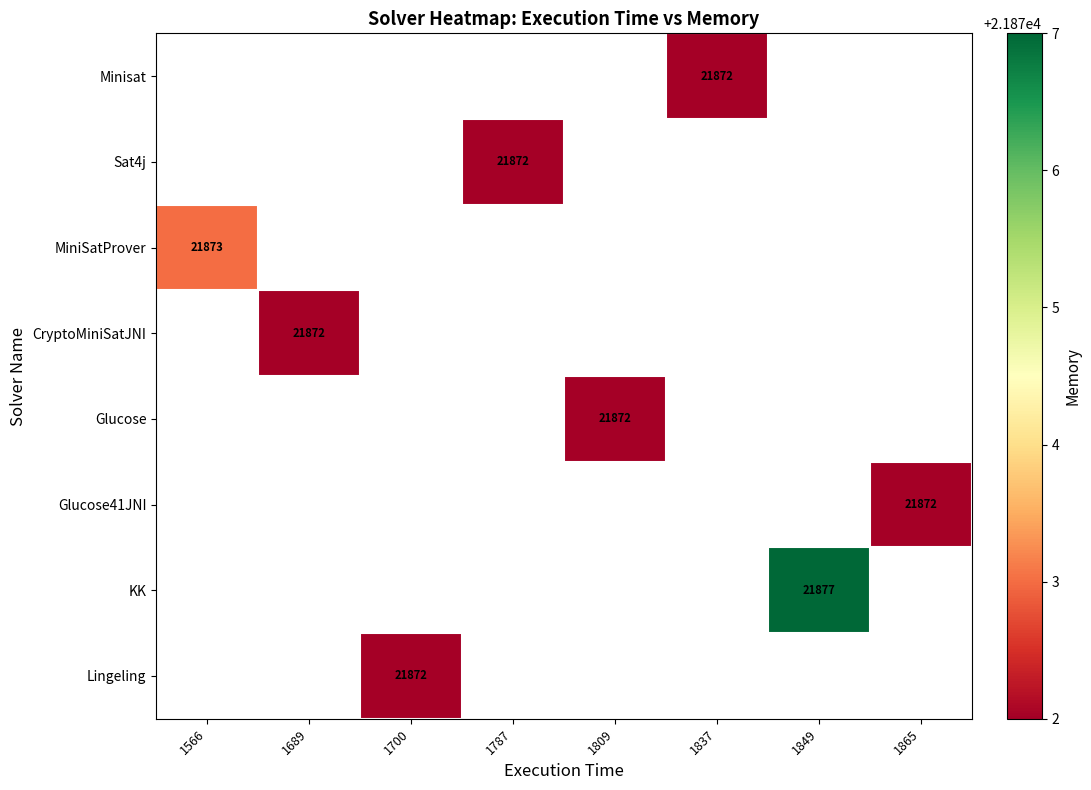

The Glucose series shows 21872 at 1809. True or false?

True